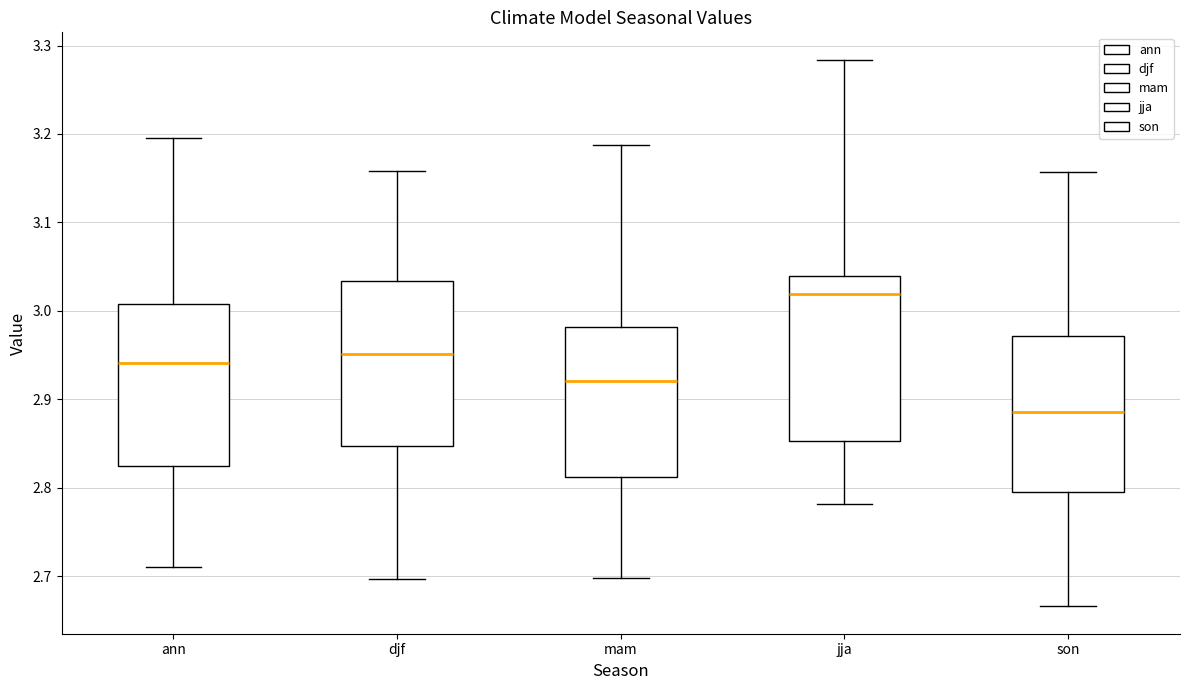

Reading left to right, transcribe this box plot: for each box, give where its median line is, the range the box spans, and where its two whiskers end, as read against the y-axis. The values are not printed on the chart, so give them approximately, as read against the axis.

ann: median 2.94, box 2.83 to 3.01, whiskers 2.71 to 3.20
djf: median 2.95, box 2.85 to 3.03, whiskers 2.70 to 3.16
mam: median 2.92, box 2.81 to 2.98, whiskers 2.70 to 3.19
jja: median 3.02, box 2.85 to 3.04, whiskers 2.78 to 3.28
son: median 2.89, box 2.80 to 2.97, whiskers 2.67 to 3.16